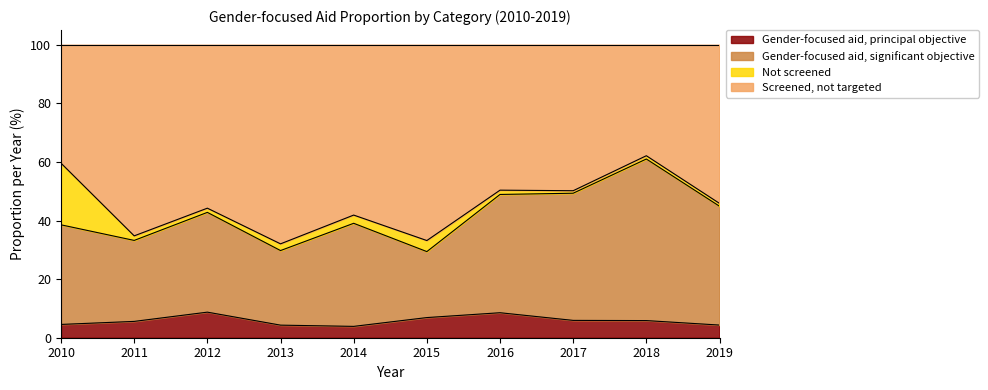

What is the minimum value for Gender-focused aid, principal objective?

3.9